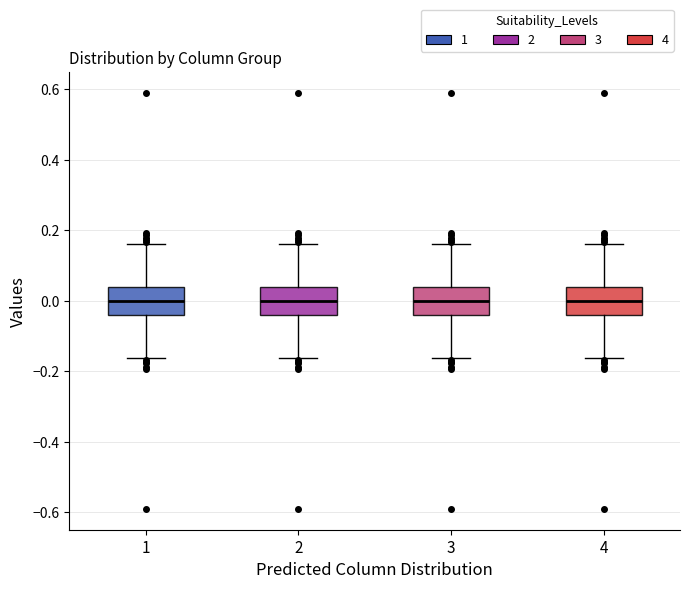

Reading left to right, transcribe this box plot: for each box, give where its median line is, the range the box spans, and where its two whiskers end, as read against the y-axis. The values are not printed on the chart, so give them approximately, as read against the axis.

1: median 0.00, box -0.04 to 0.04, whiskers -0.16 to 0.16
2: median 0.00, box -0.04 to 0.04, whiskers -0.16 to 0.16
3: median 0.00, box -0.04 to 0.04, whiskers -0.16 to 0.16
4: median 0.00, box -0.04 to 0.04, whiskers -0.16 to 0.16